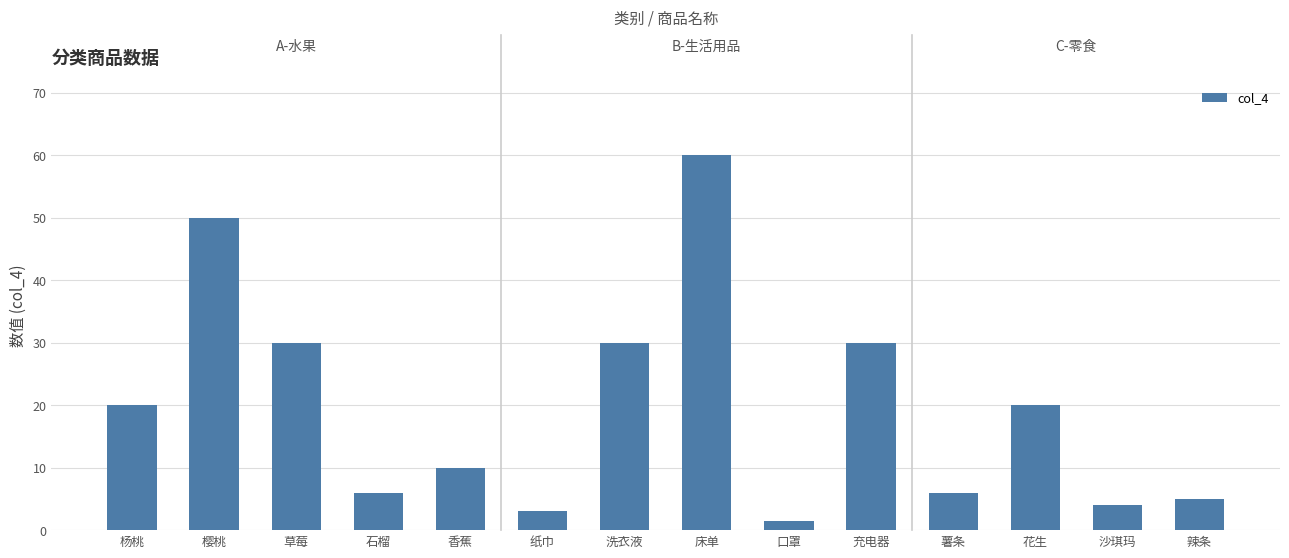

What is the maximum value shown in the chart?

60.0